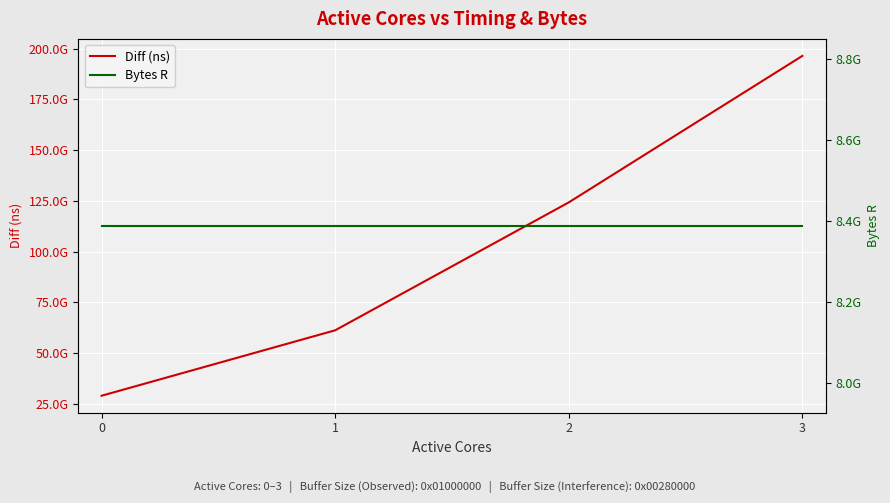

What is the sum of the Diff (ns) values at 2 and 3?

320667986189